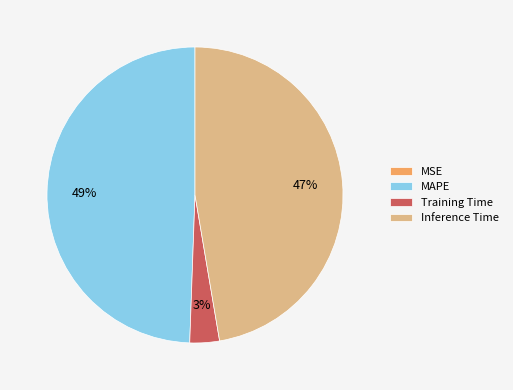

Is MAPE the majority of the pie?

No